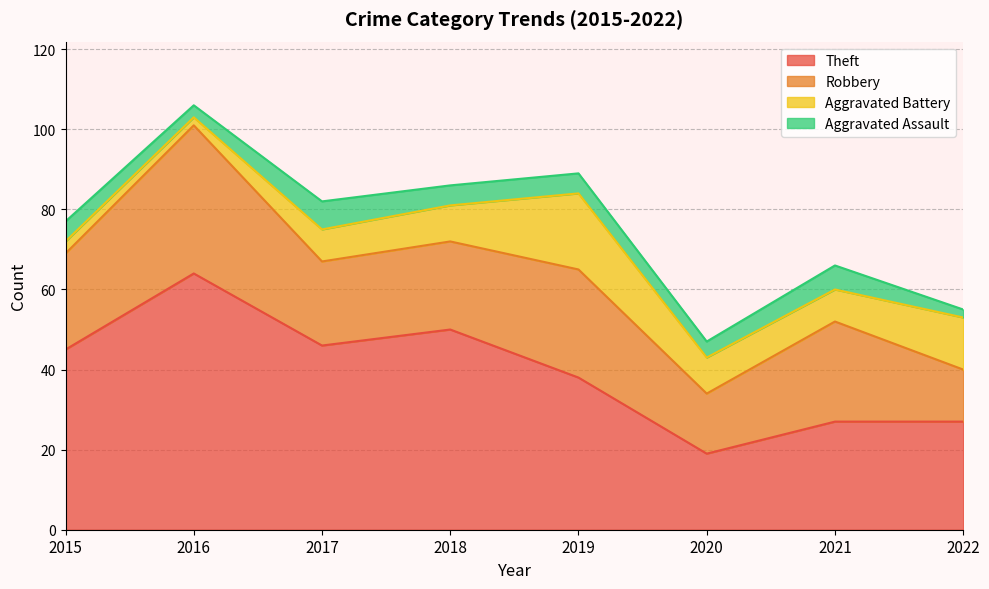

What is the total value across all series at 2016?

106